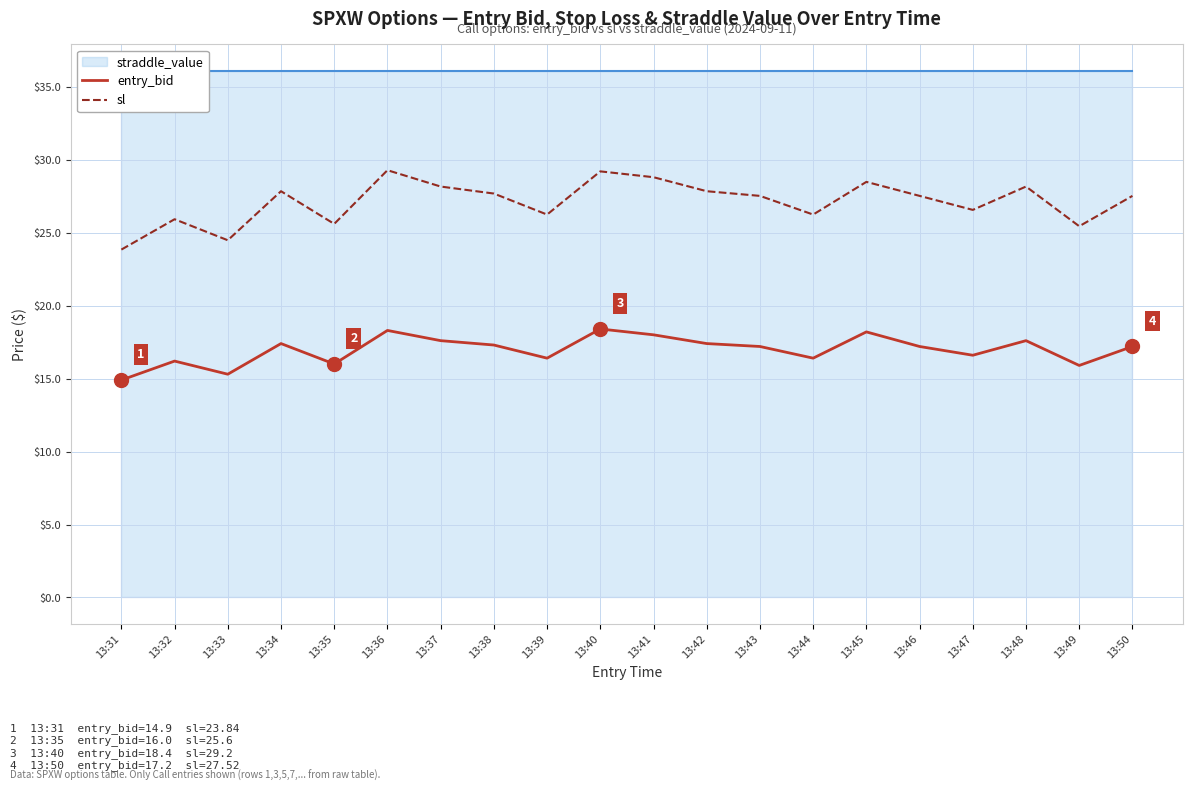

Does the chart have visible grid lines?

Yes